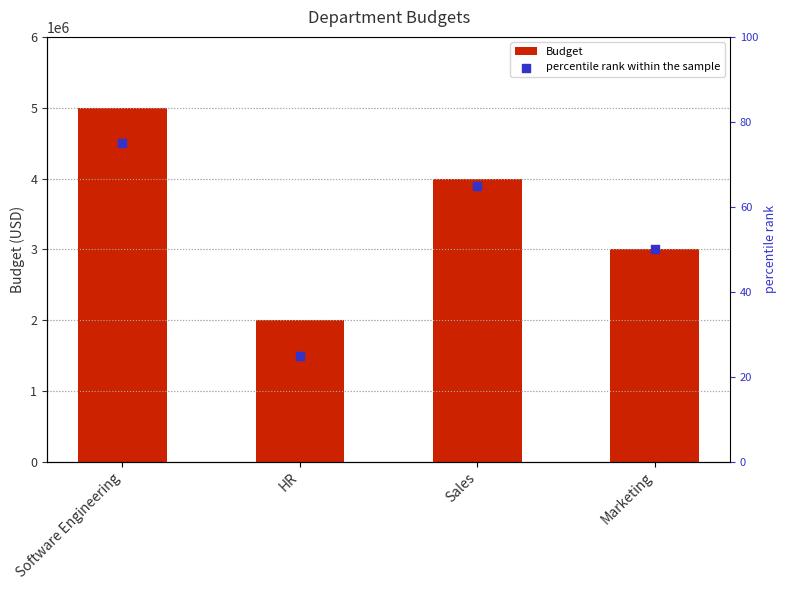

Which series reaches the maximum Y coordinate?

Budget